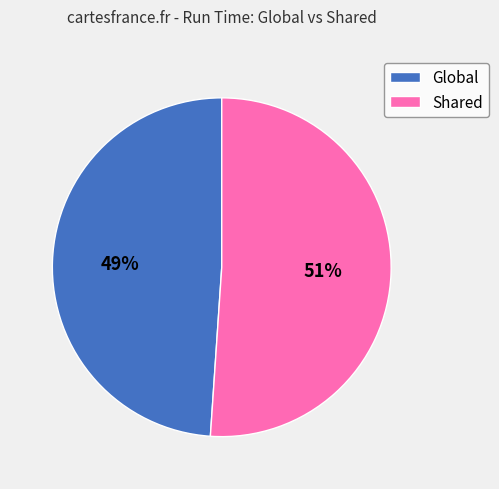

What is the ratio of the value at Shared to the value at Global?

1.0